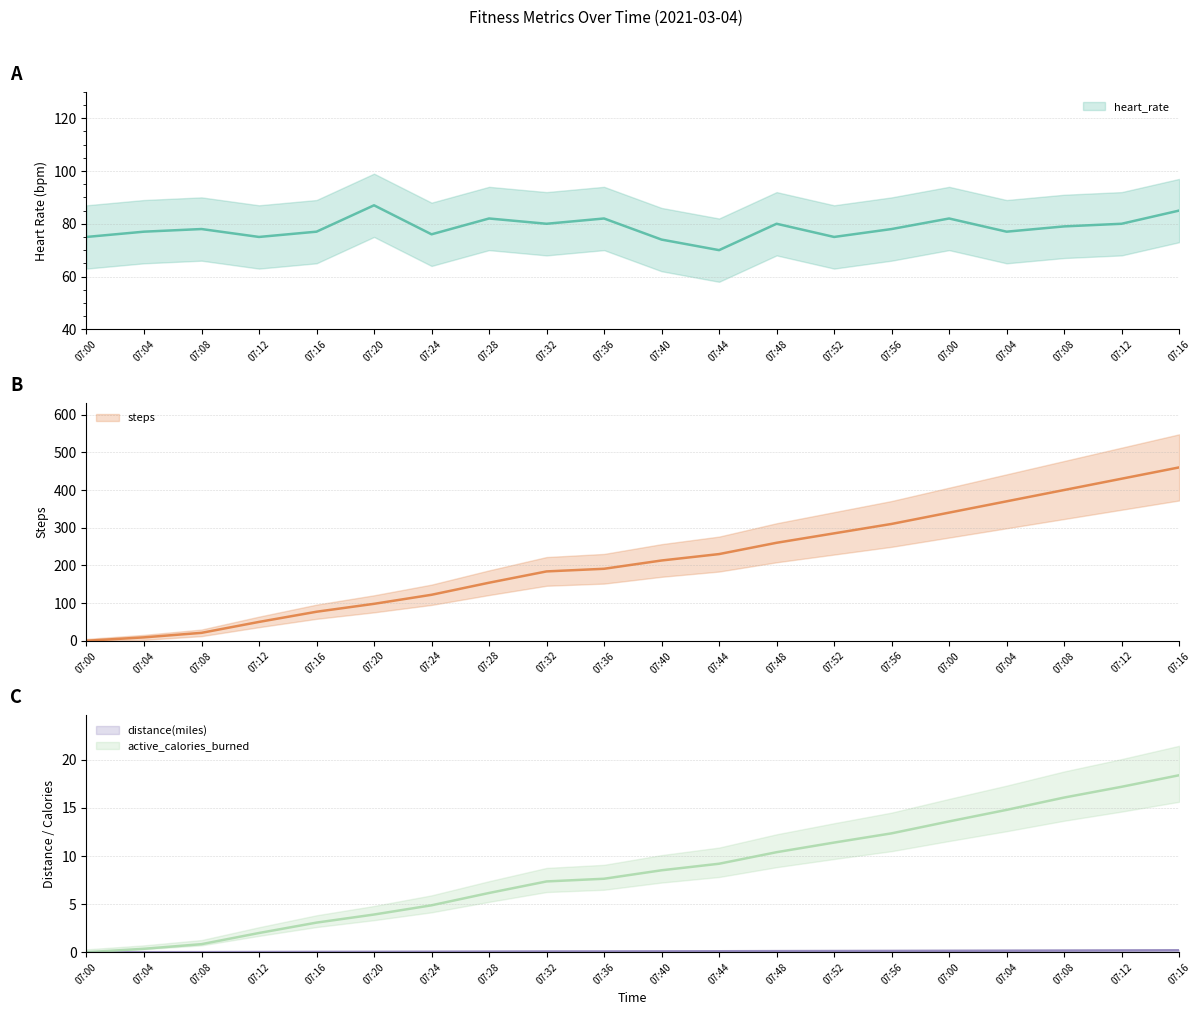

What are all the series names shown in the legend?

heart_rate, steps, distance(miles), active_calories_burned